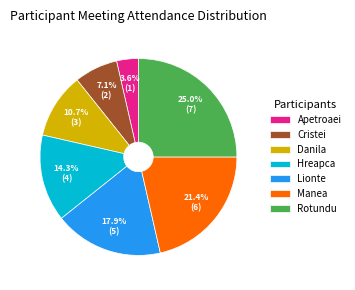

Between Danila and Cristei, which is larger?

Danila